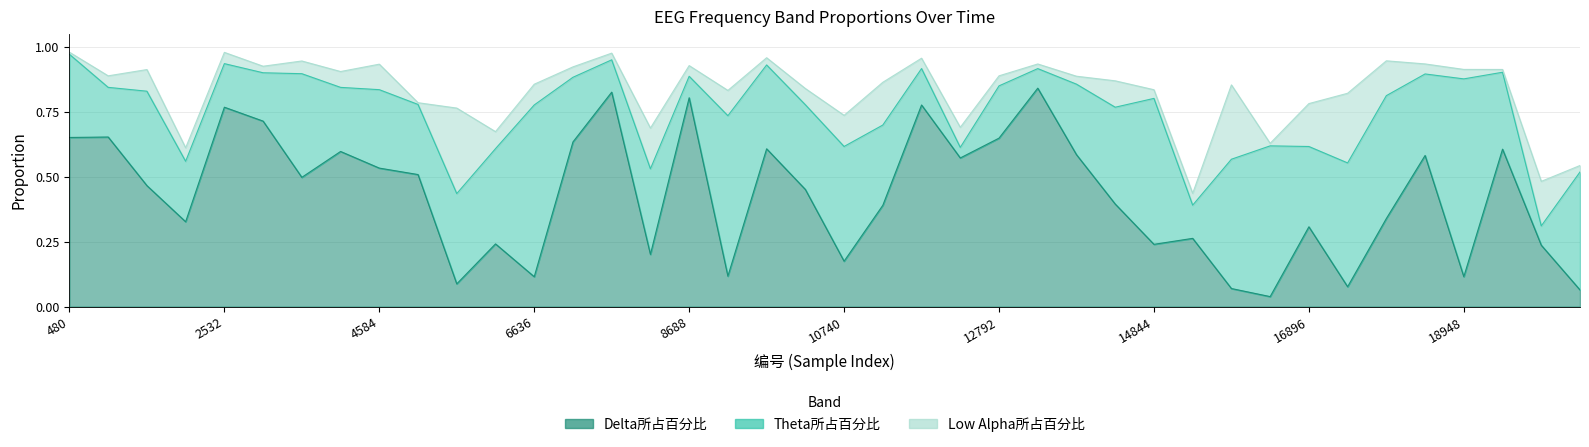

How many lines are shown in the chart?

3